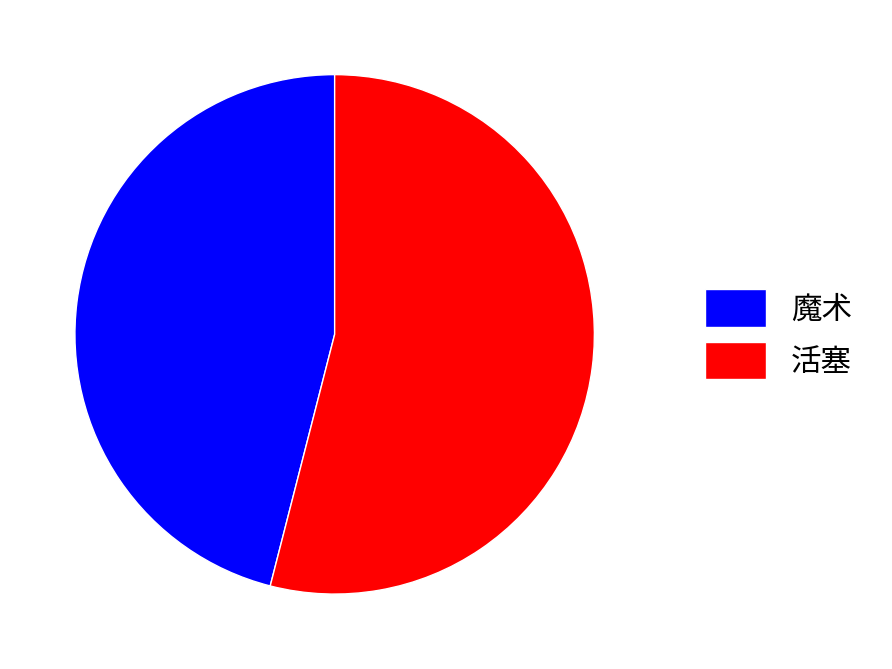

The 魔术 slice represents 52% of the pie. True or false?

False